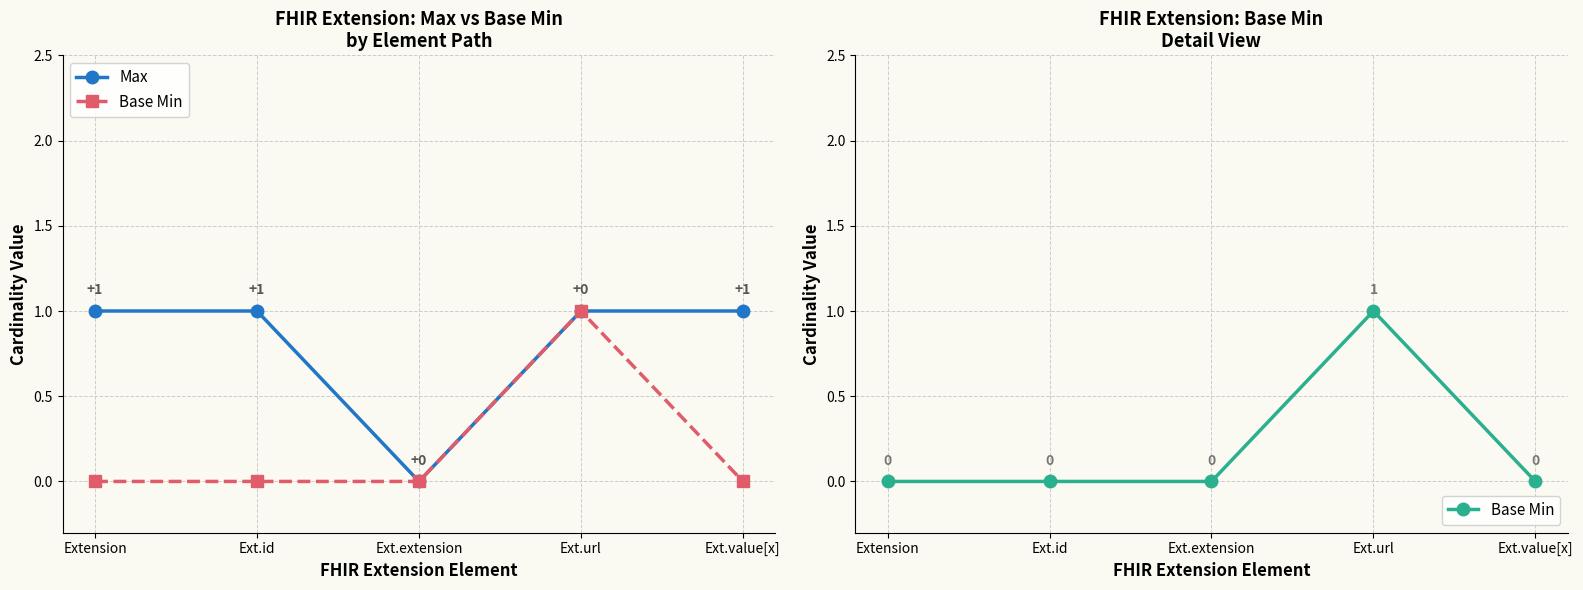

List the series in order of their peak value, highest first.

Max, Base Min